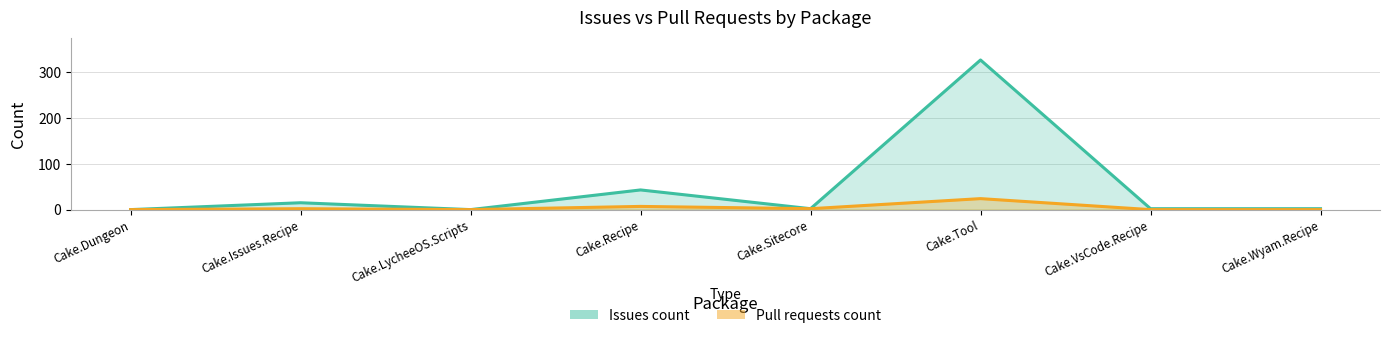

Where is Issues count nearest to the value 163?

Cake.Recipe